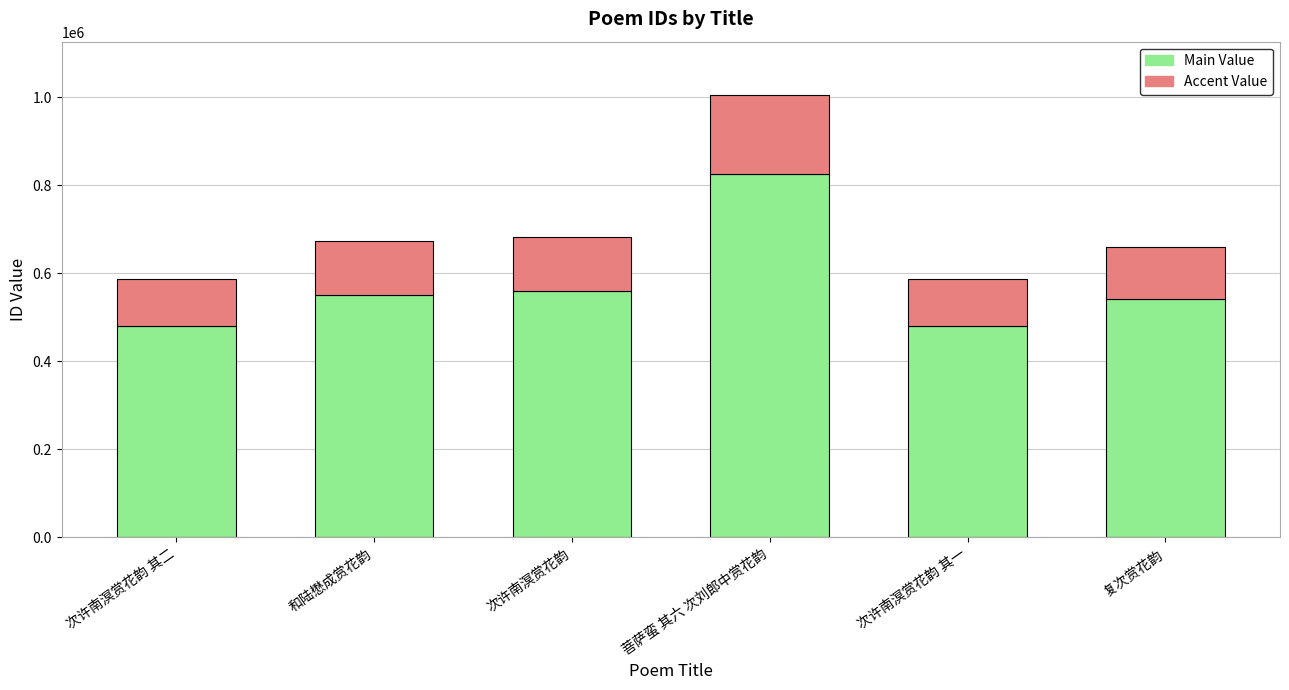

How many series are shown in this chart?

2